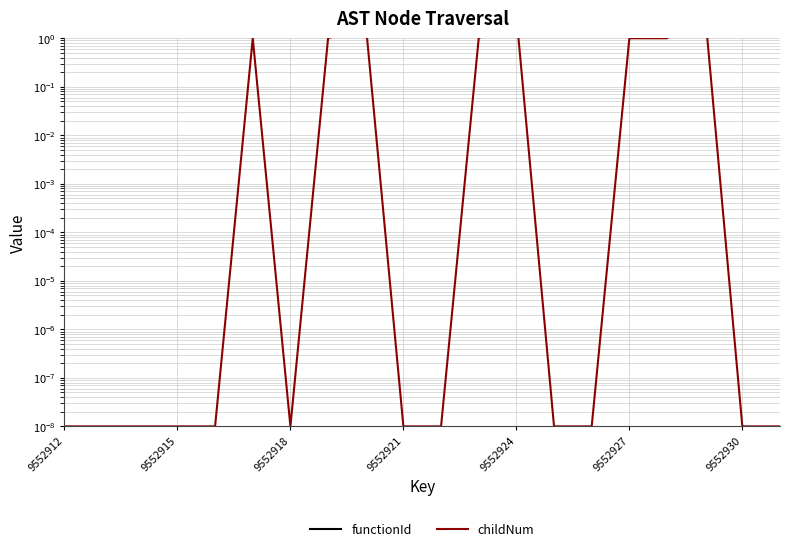

Is this an area chart (filled region under the line)?

No